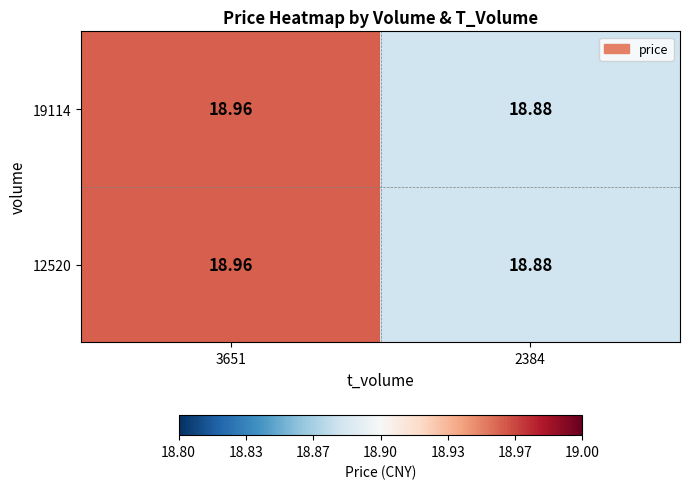

Is the value of 19114 at 2384 greater than the value of 12520 at 3651?

No